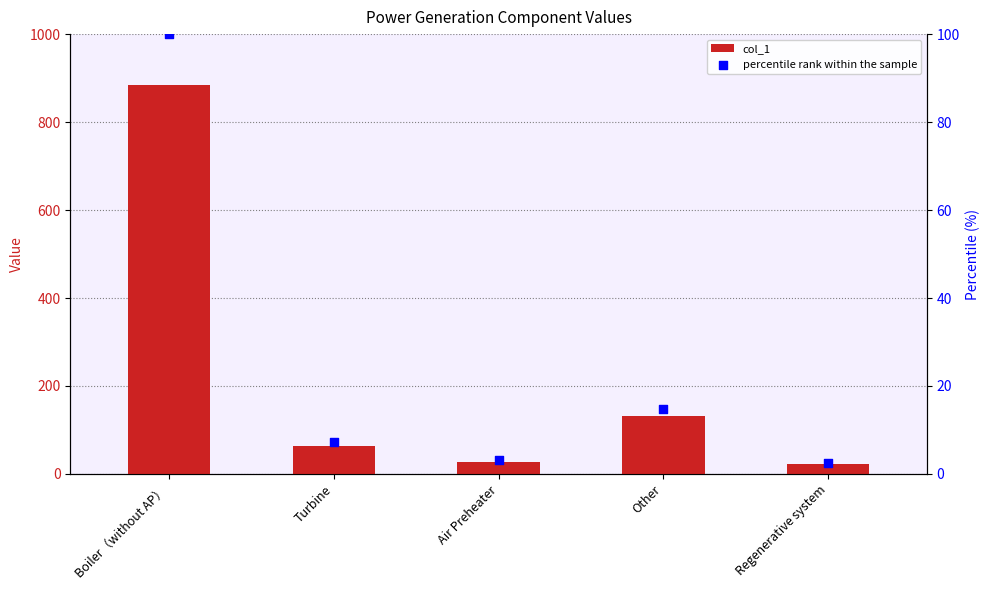

Which series contains the lowest Y value?

percentile rank within the sample